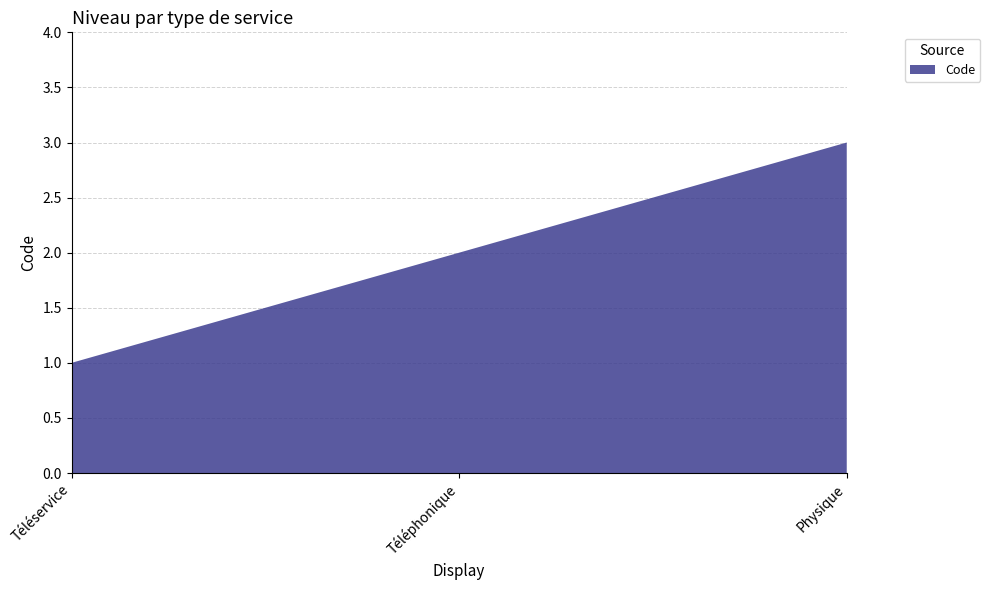

Reading left to right, extract all data points from this chart.

Téléservice=1	Téléphonique=2	Physique=3